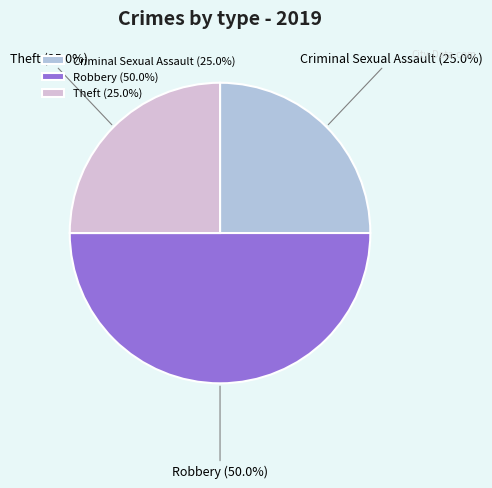

Is Theft the majority of the pie?

No